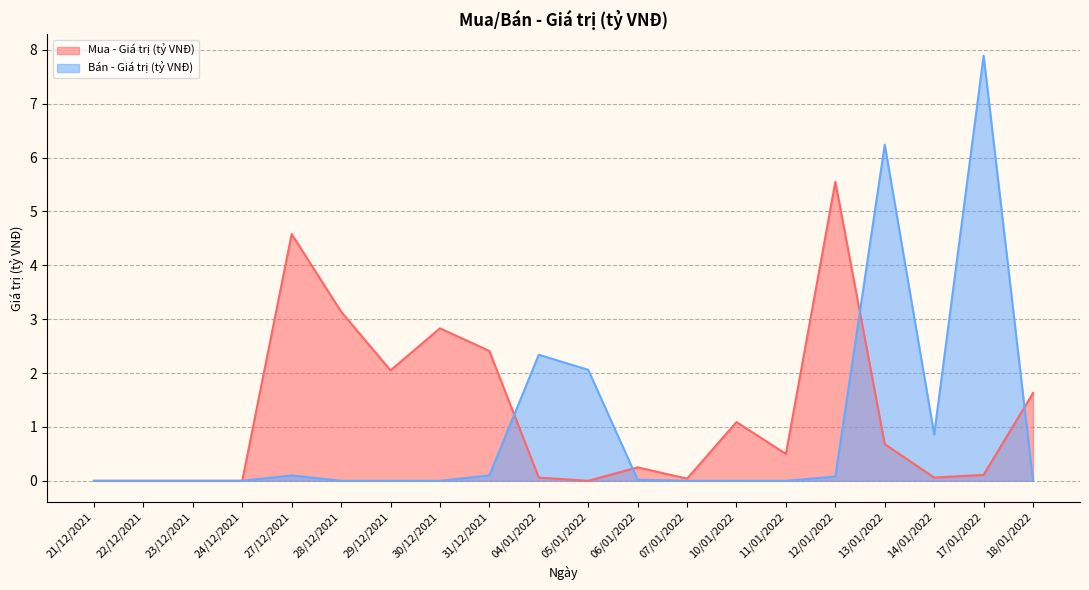

Rank the series by their average value, from lowest to highest.

Bán - Giá trị (tỷ VNĐ), Mua - Giá trị (tỷ VNĐ)